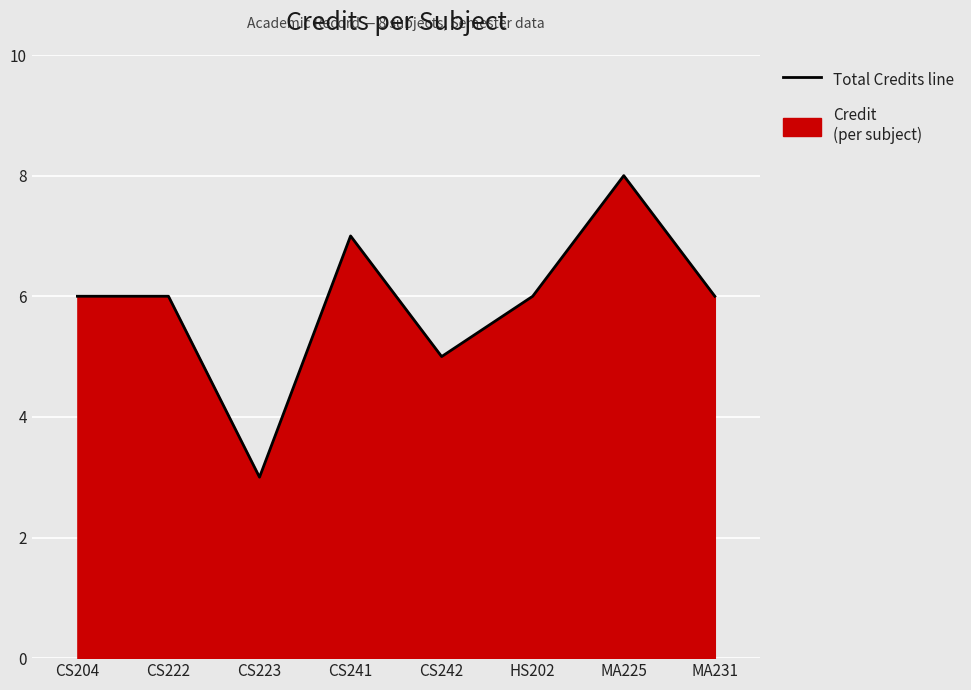

Where does the data first go above 6?

CS241